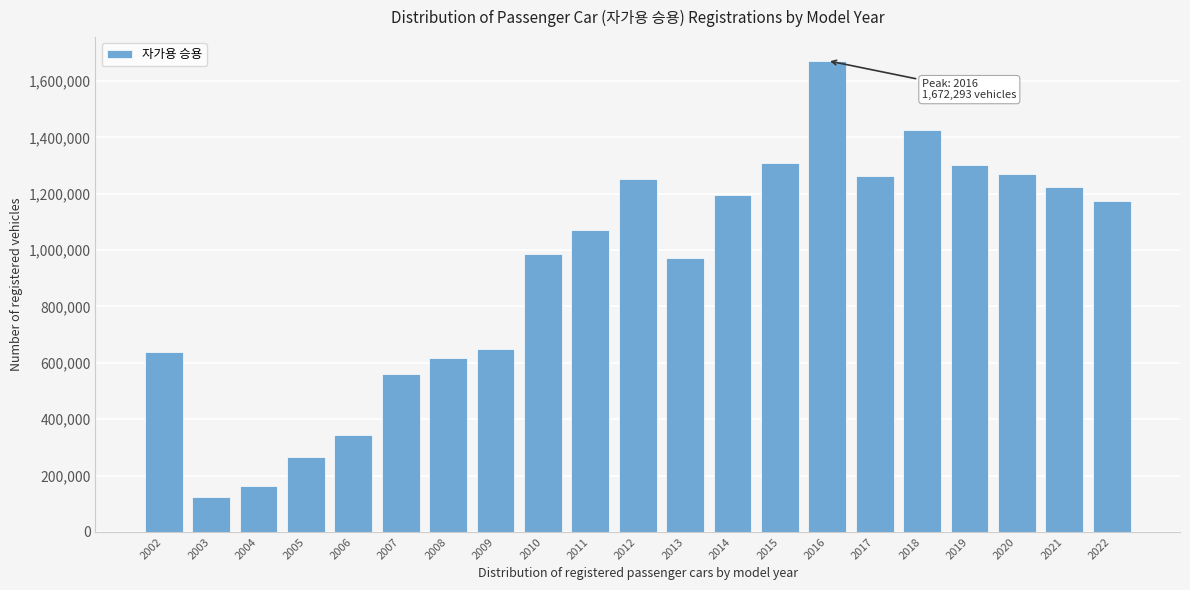

Reading left to right, transcribe all the data shown in this chart.

2002=638337	2003=122798	2004=161849	2005=265456	2006=344449	2007=561597	2008=616092	2009=650169	2010=986940	2011=1073115	2012=1253996	2013=973716	2014=1195783	2015=1310912	2016=1672293	2017=1262150	2018=1424539	2019=1300935	2020=1271070	2021=1223898	2022=1175412